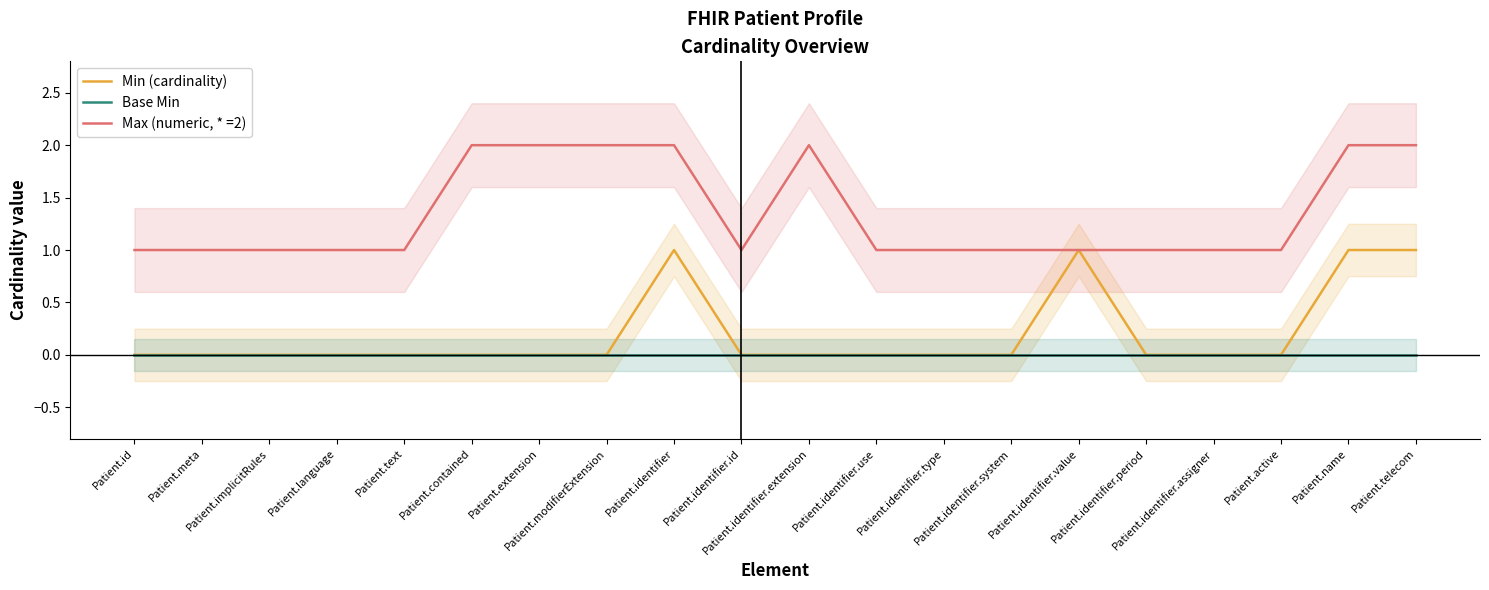

How many categories are shown in the chart?

20